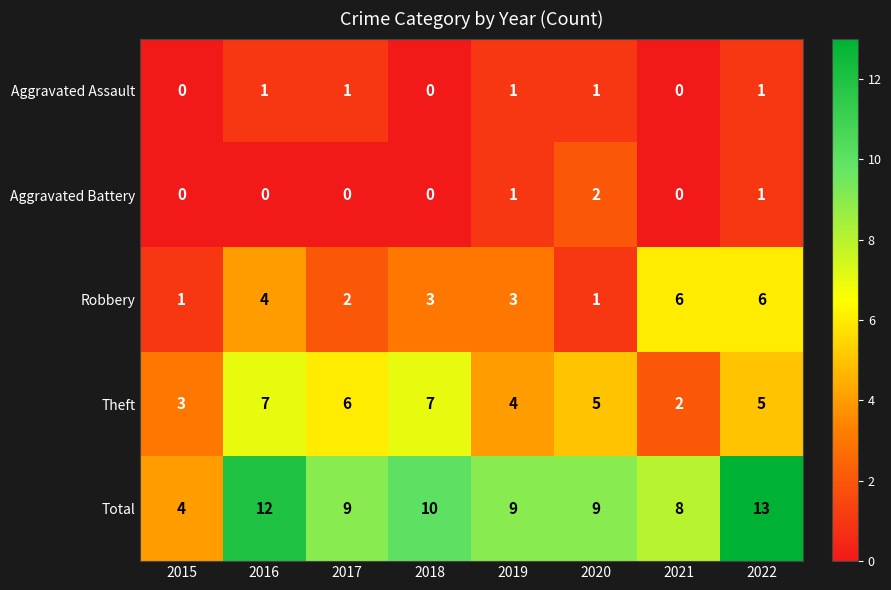

How many series are shown in this chart?

5